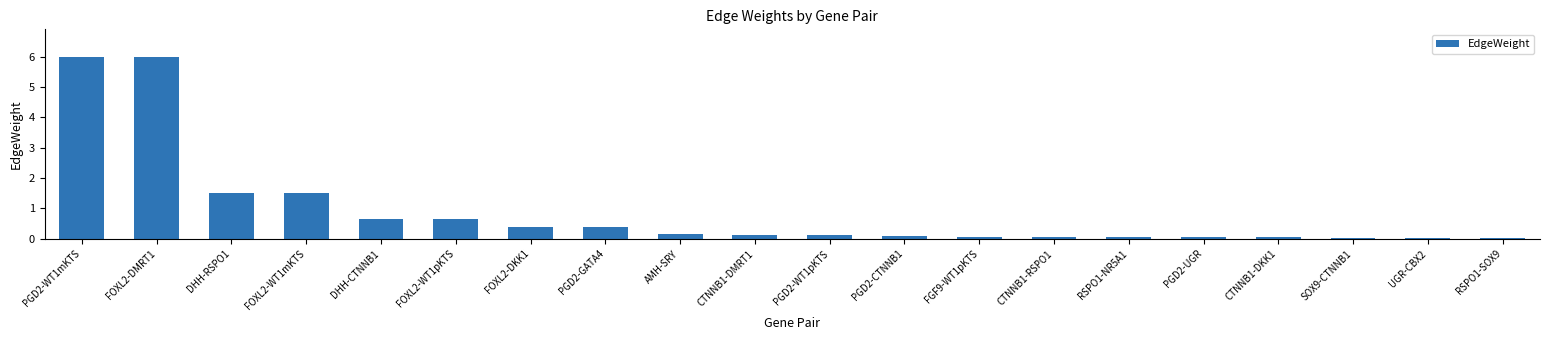

True or false: the data shows 6.0 at FOXL2-DMRT1.

True